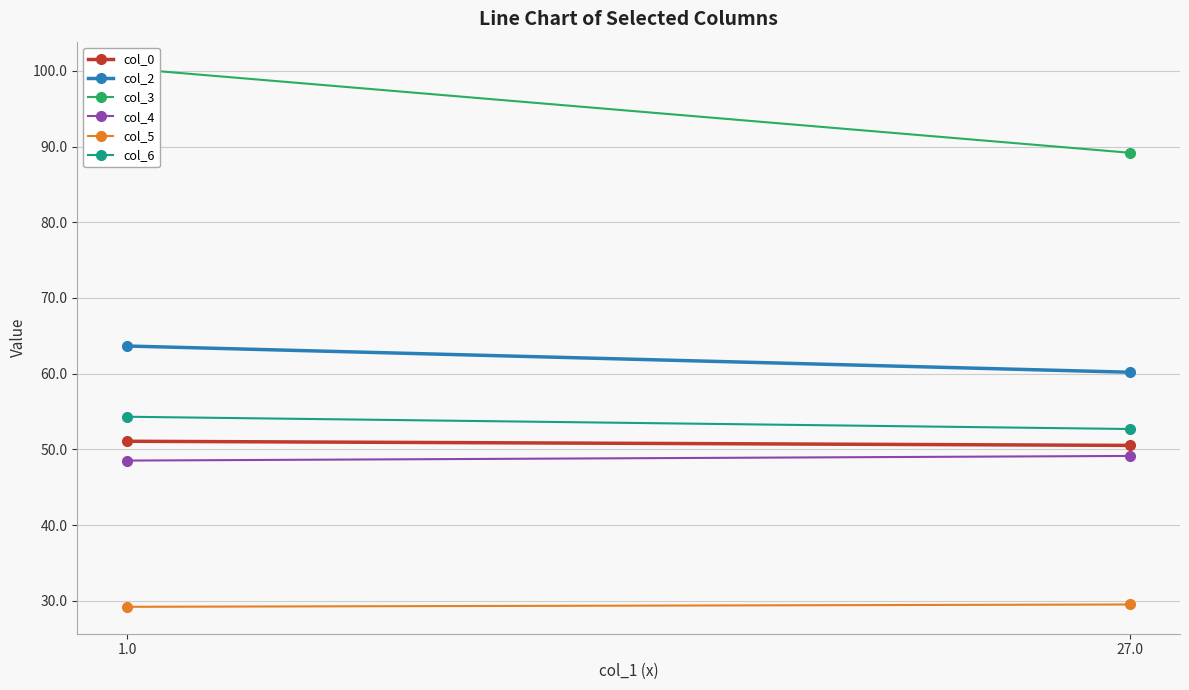

Reading left to right, what are all the values shown in this chart?

col_0: 1.0=51.1	27.0=50.5
col_2: 1.0=63.7	27.0=60.2
col_3: 1.0=100.3	27.0=89.2
col_4: 1.0=48.5	27.0=49.1
col_5: 1.0=29.2	27.0=29.5
col_6: 1.0=54.3	27.0=52.7